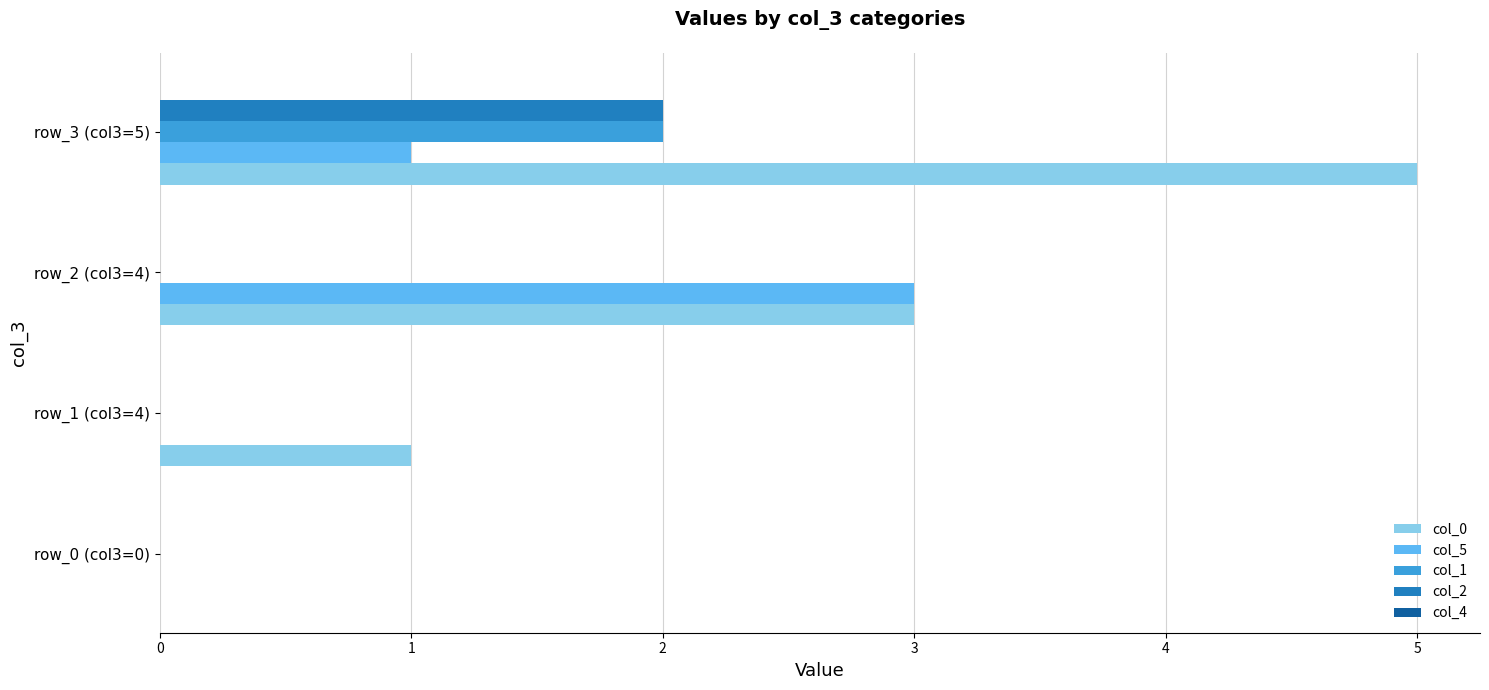

Between row_1 (col3=4) and row_3 (col3=5), which series saw the biggest shift?

col_0